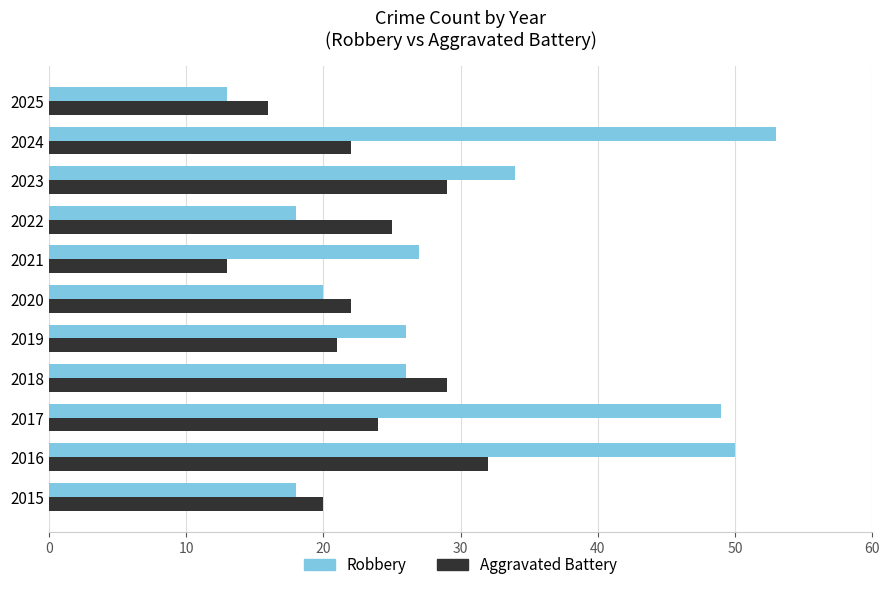

Rank the series by their average value, from lowest to highest.

Aggravated Battery, Robbery